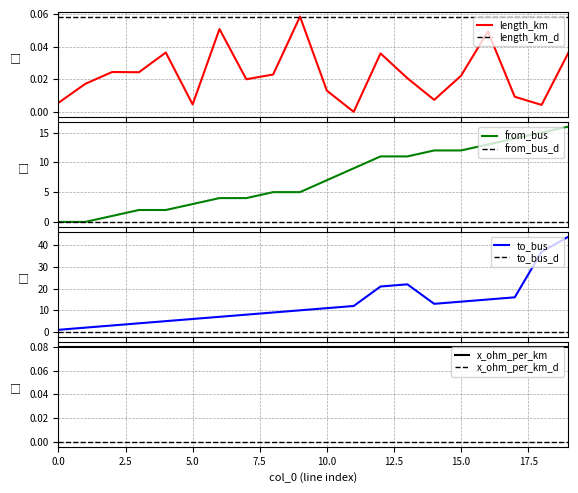

What is the spread (max minus min) of values at 13?

22.0